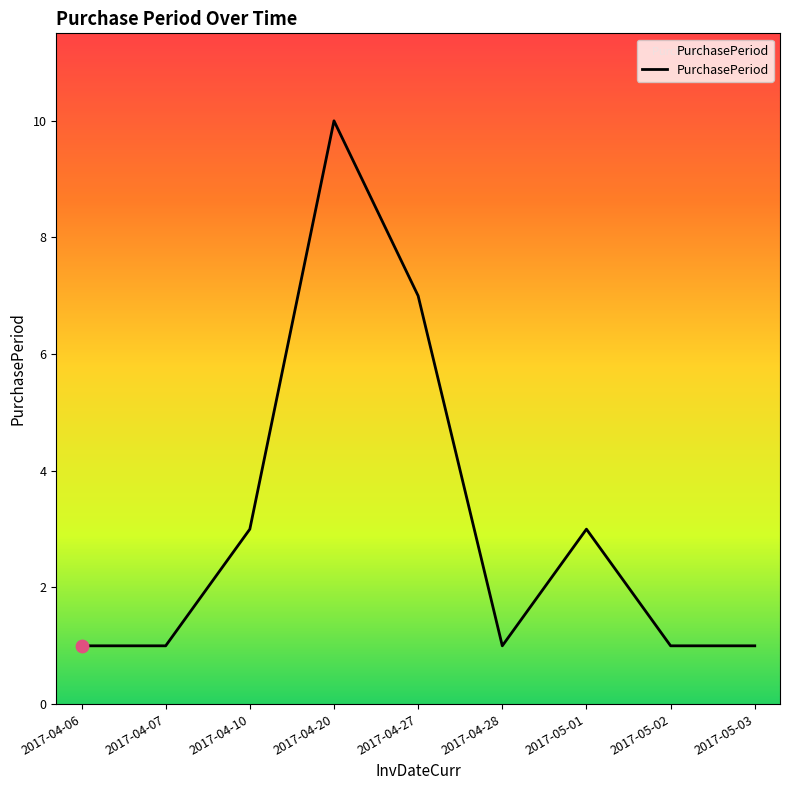

What is the change in value from 2017-04-07 to 2017-05-01?

+2